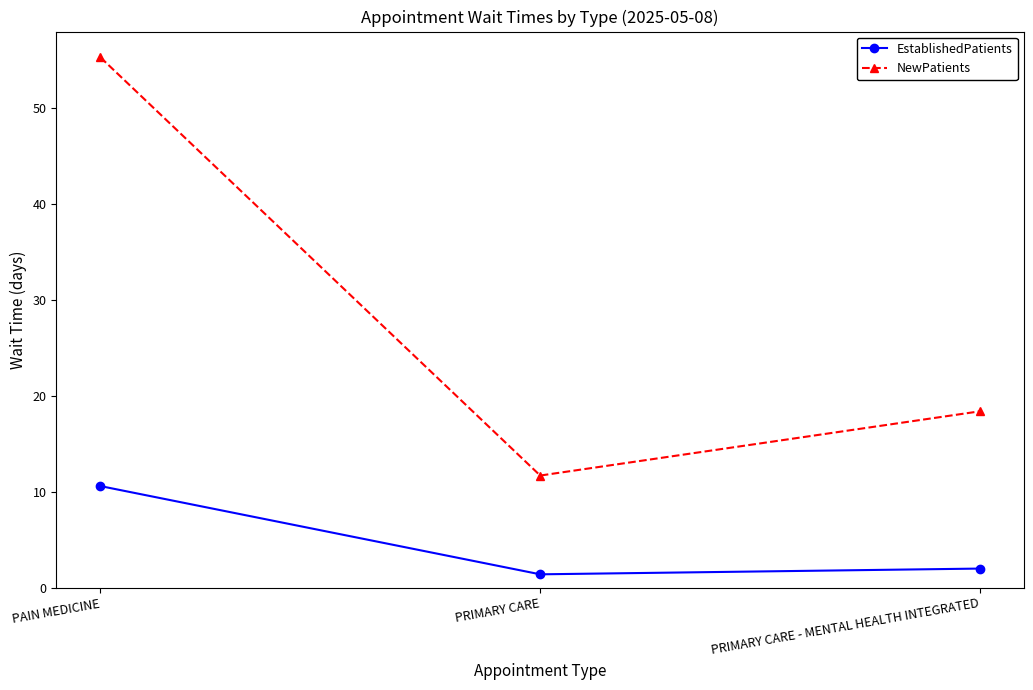

What is the label of the 3rd point from the right?

PAIN MEDICINE